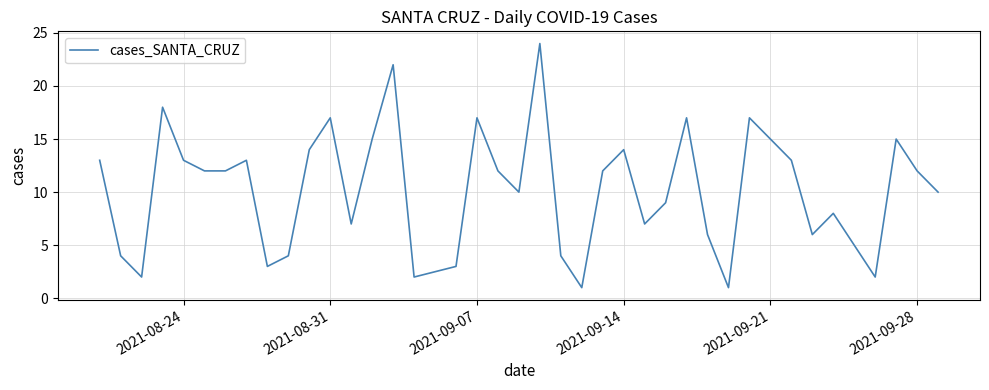

What is the greatest value displayed?

24